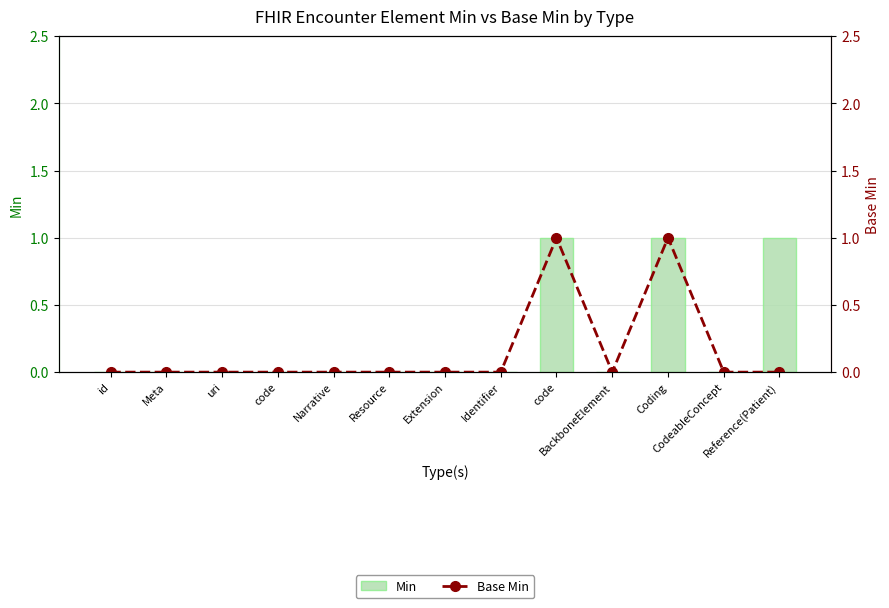

The Base Min series shows 0 at Extension. True or false?

True